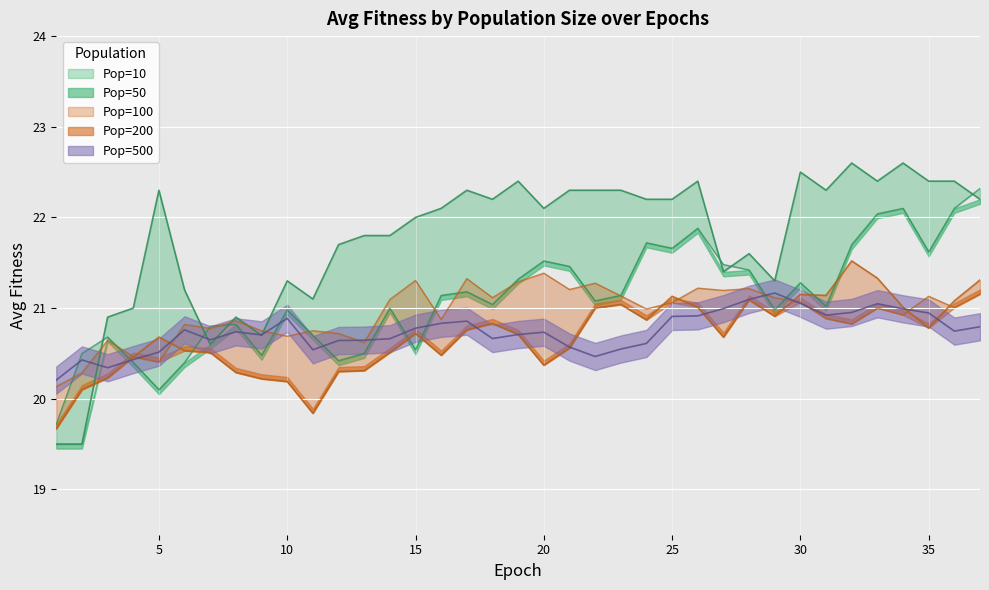

The Pop=10 series shows 37.9 at 10. True or false?

False